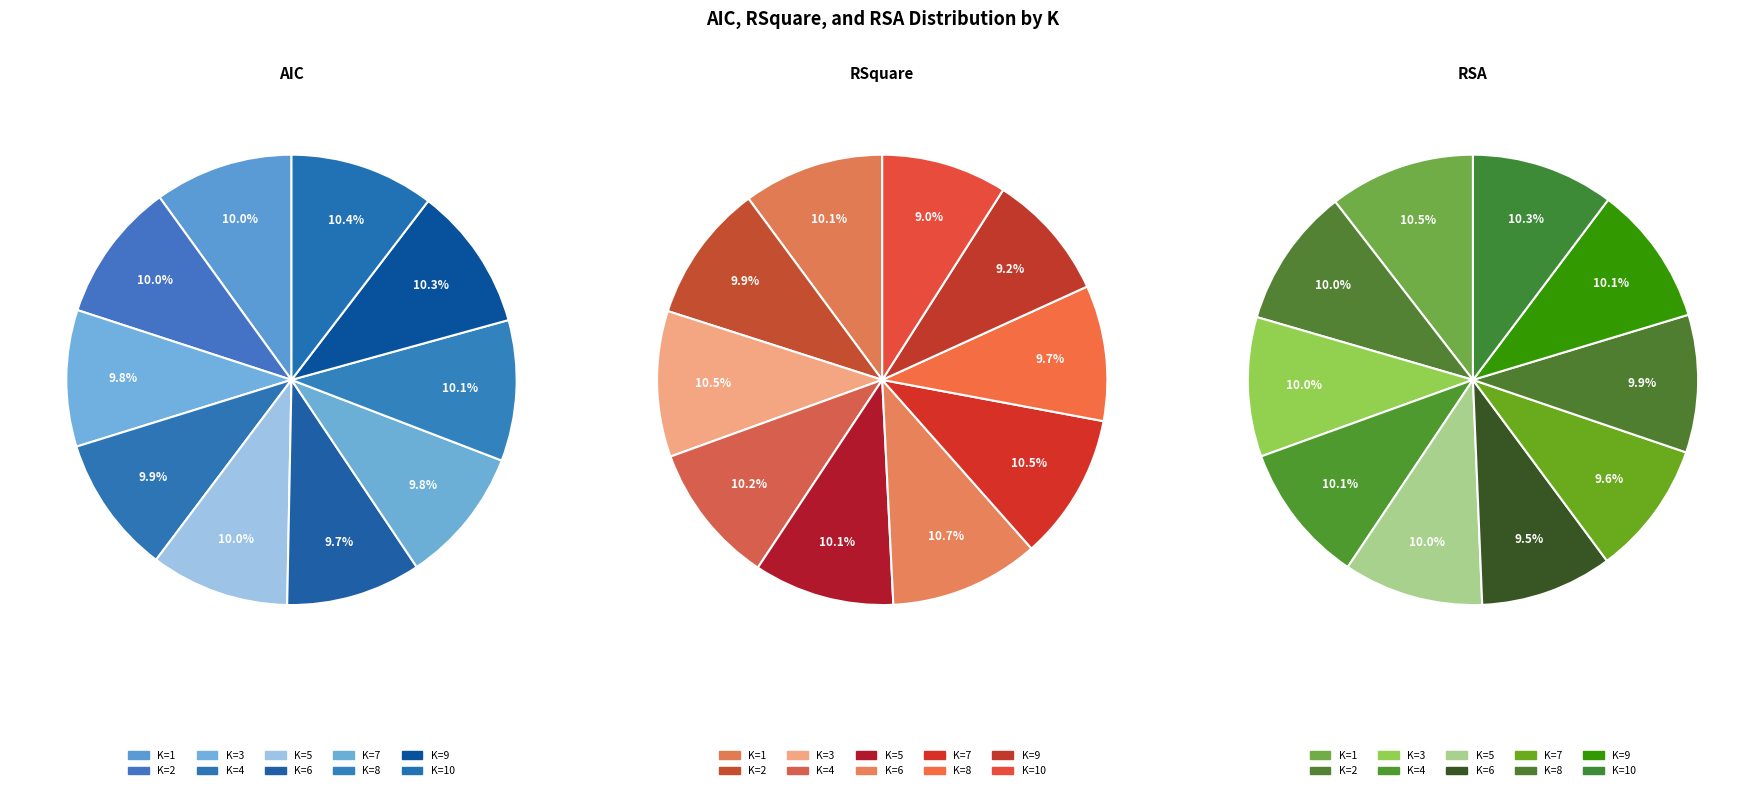

Is it true that K=7 is 10% of the pie?

True